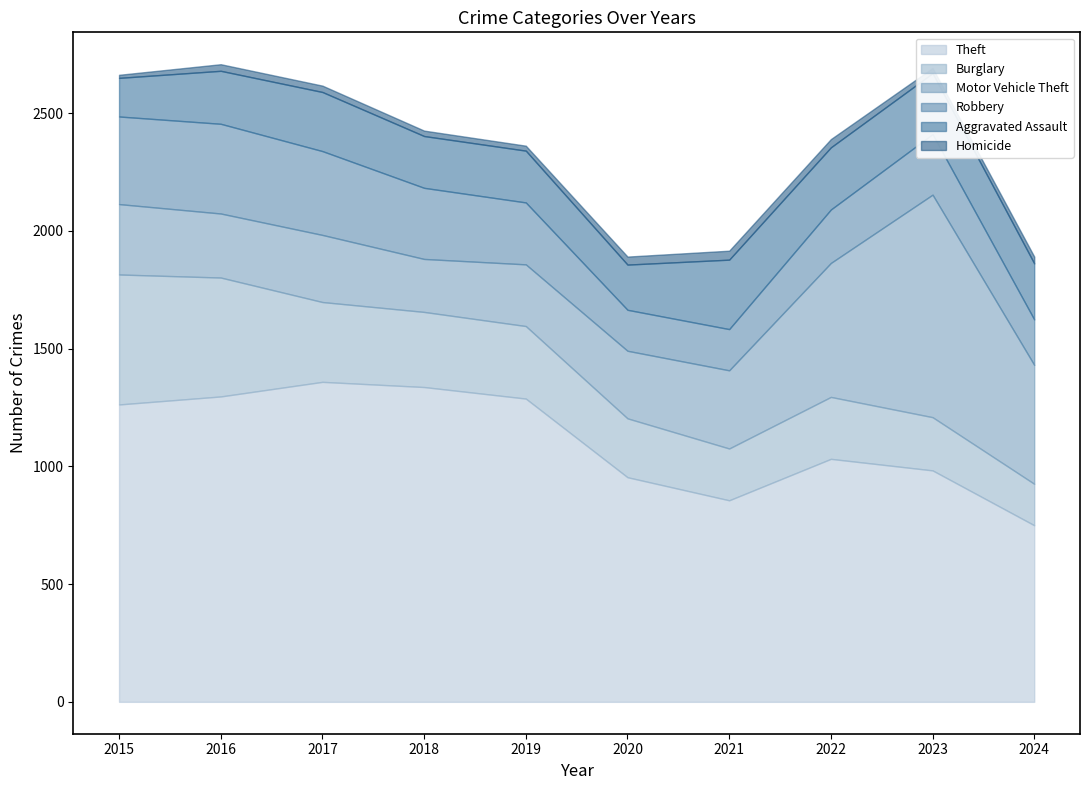

True or false: Homicide has a value of 35 at 2022.

True